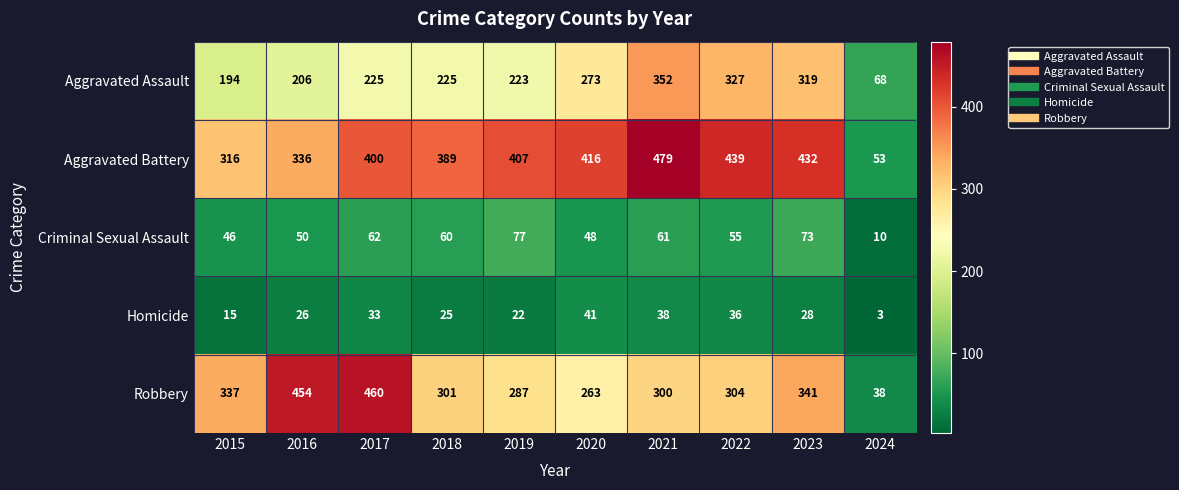

At how many categories does at least one series exceed 340?

8